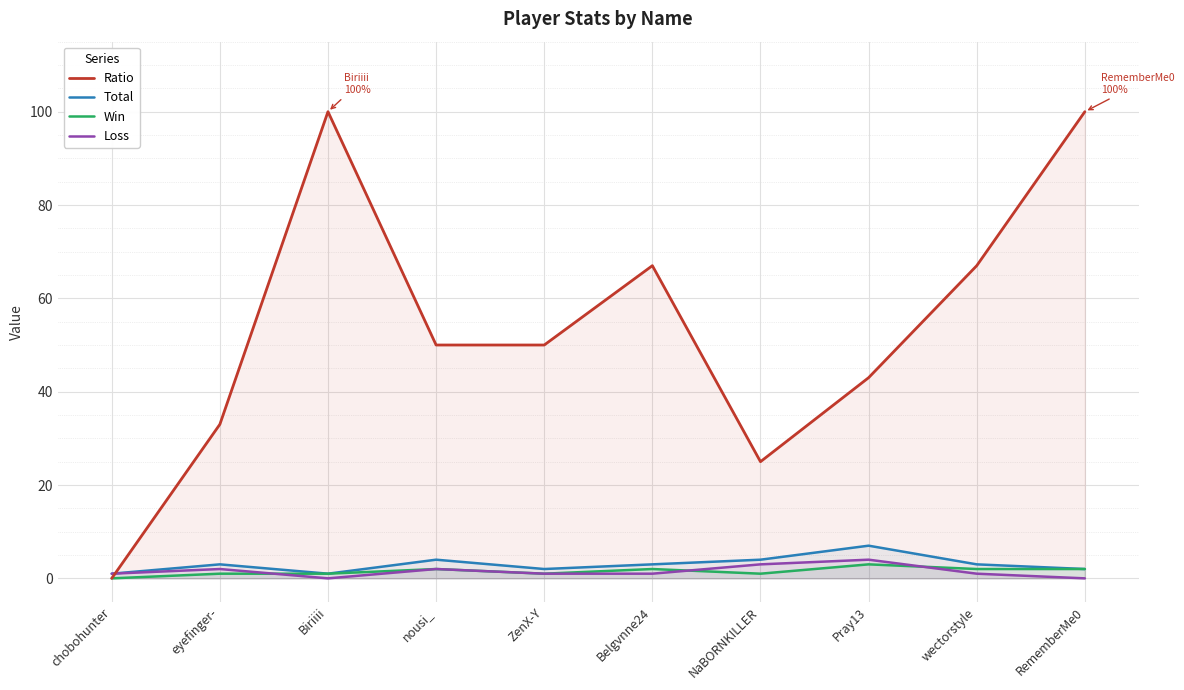

Which series changed the most between nousi_ and NaBORNKILLER?

Ratio